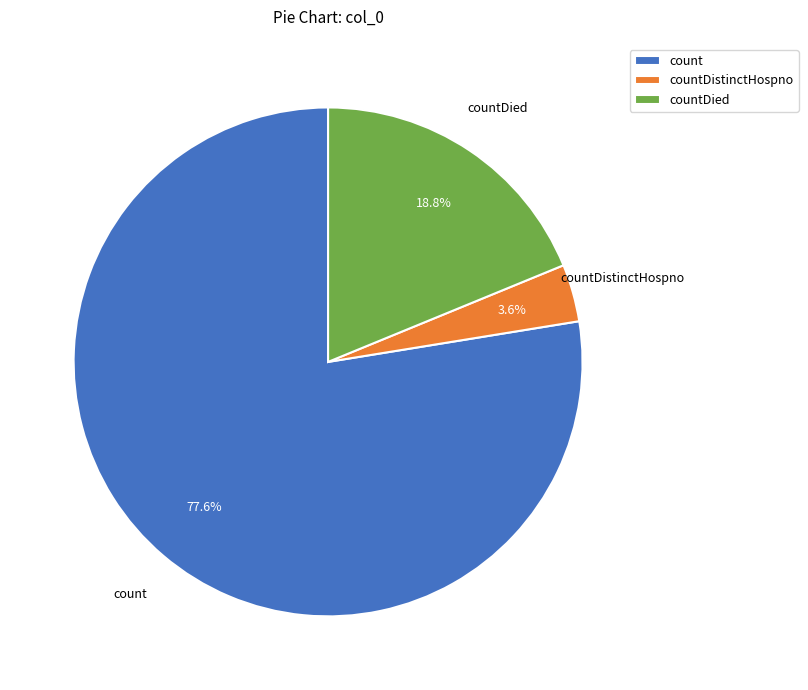

To the nearest percent, what is the average slice percentage?

33%